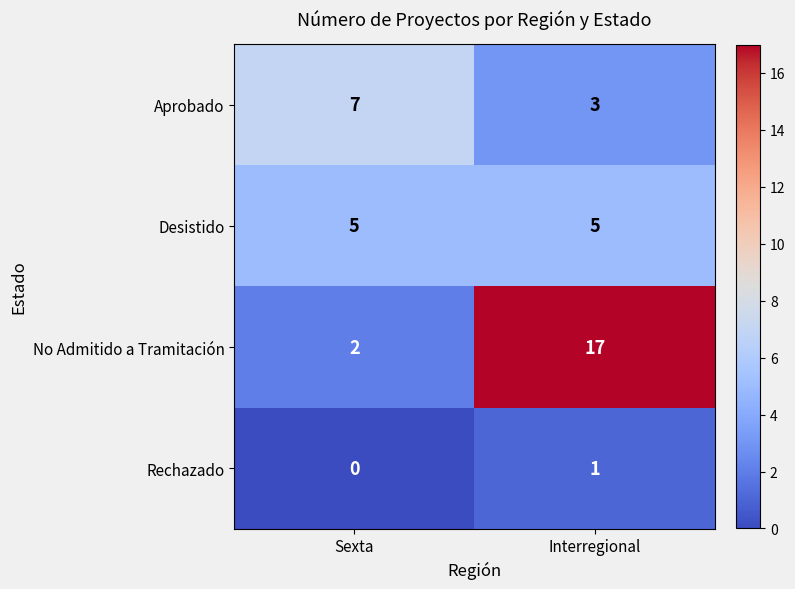

The Aprobado series shows 7 at Sexta. True or false?

True